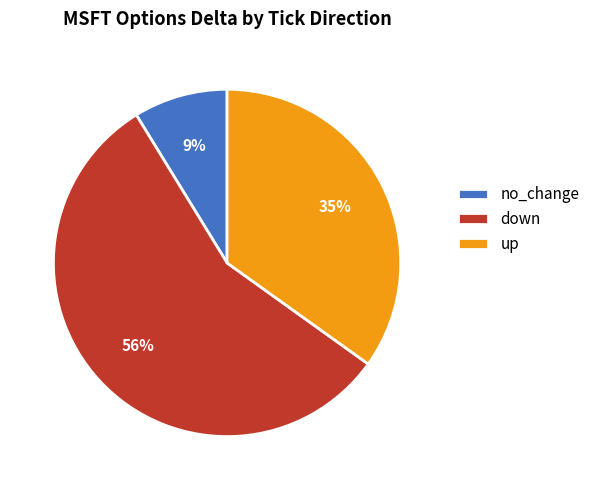

Do up and no_change together represent more than half of the pie?

No